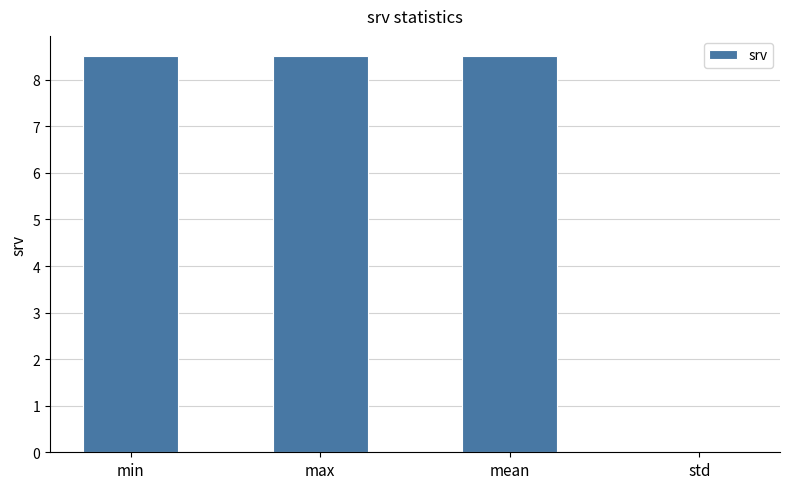

What is the maximum value shown in the chart?

8.5